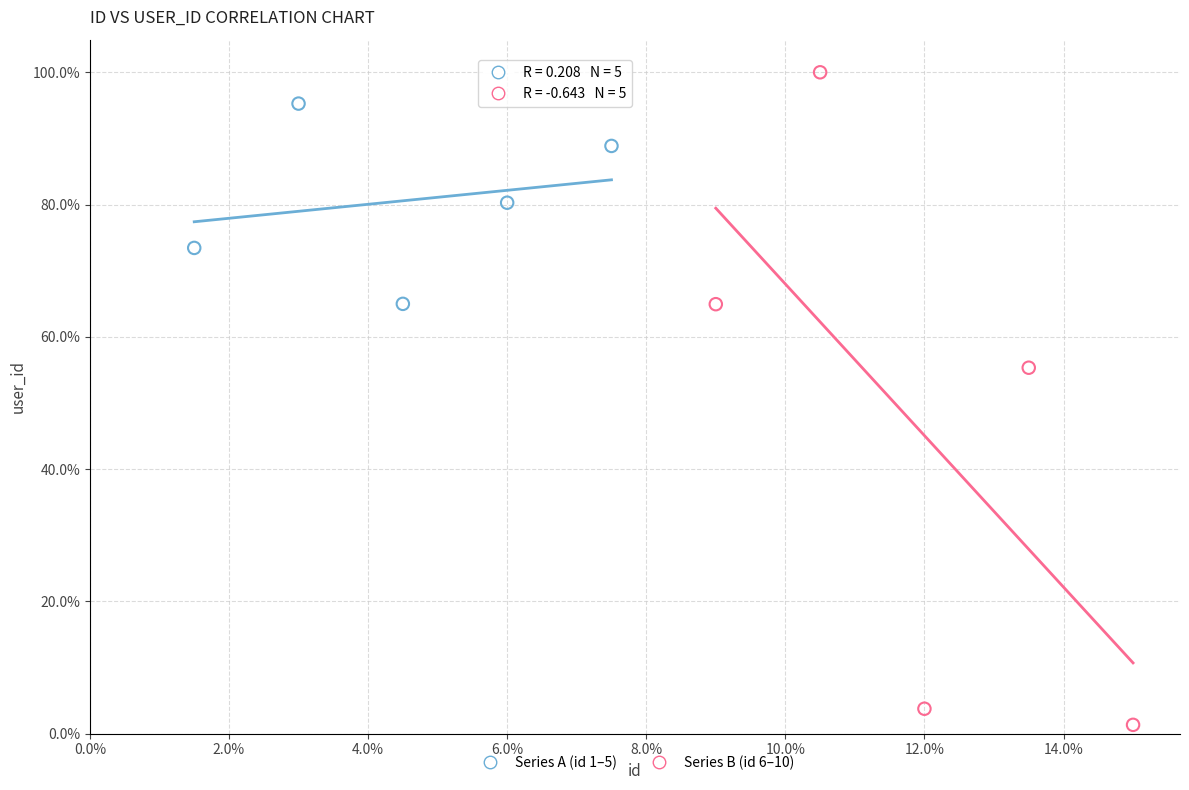

Which series reaches the minimum Y coordinate?

Series B (id 6–10)